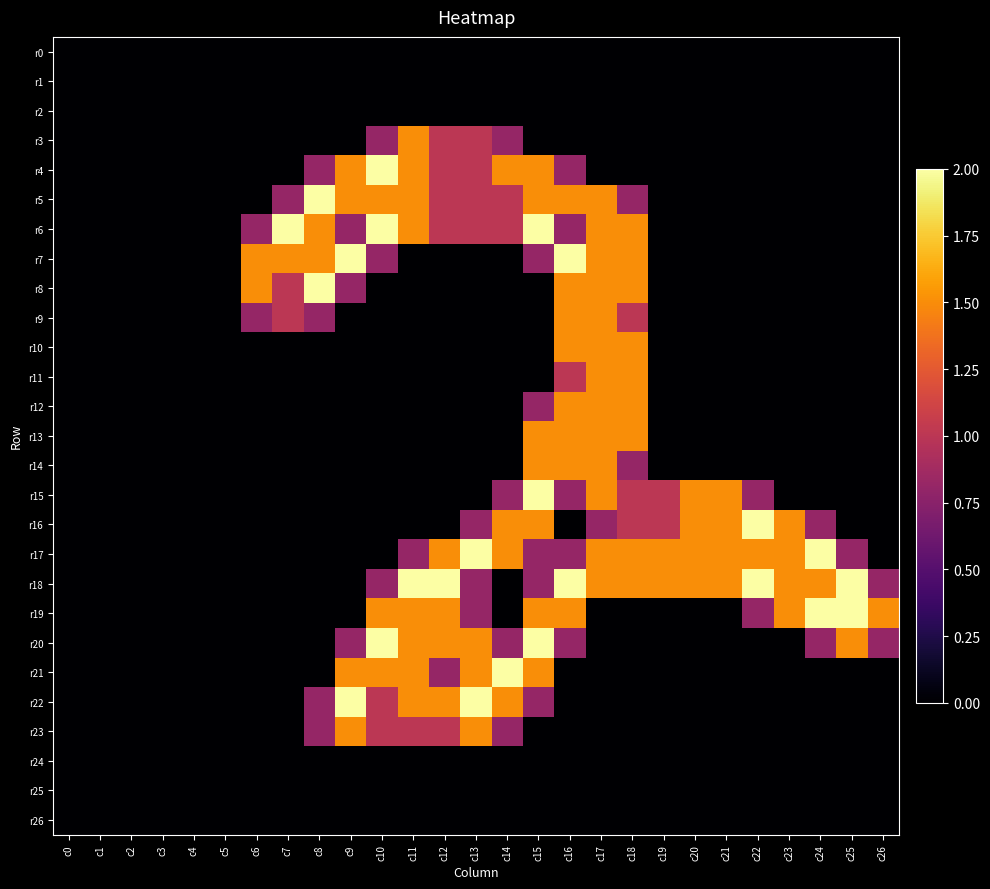

Between c11 and c15, which is larger?

c11